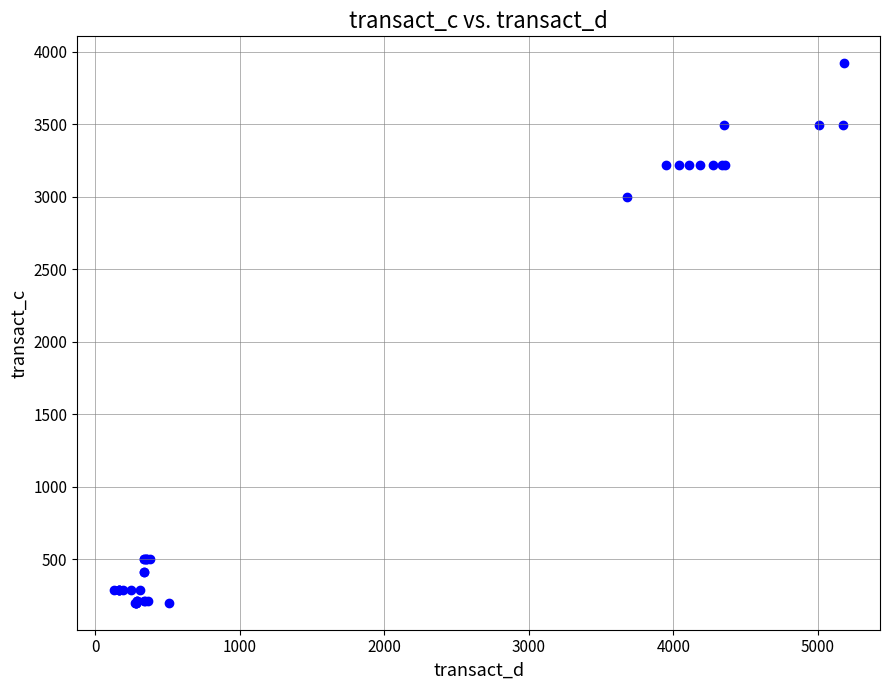

What Y value in the scatter plot is closest to 2059?

3000.5